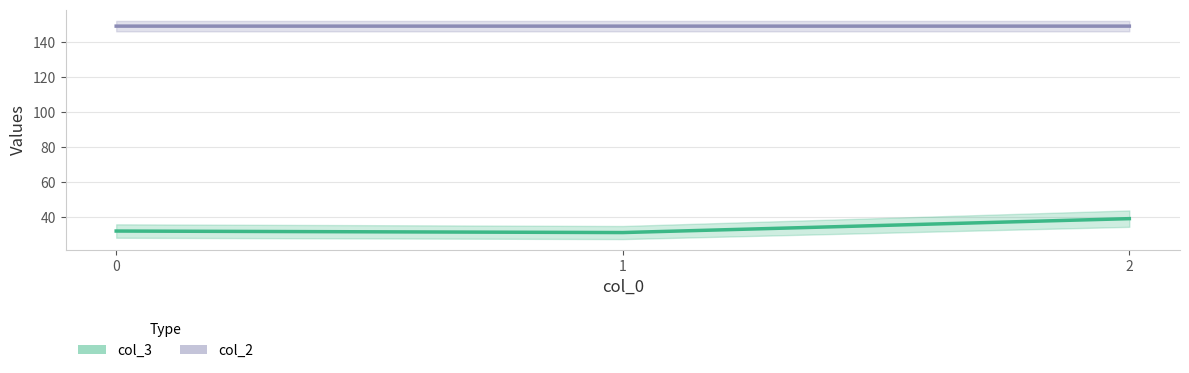

Which series has the largest total across all categories?

col_2